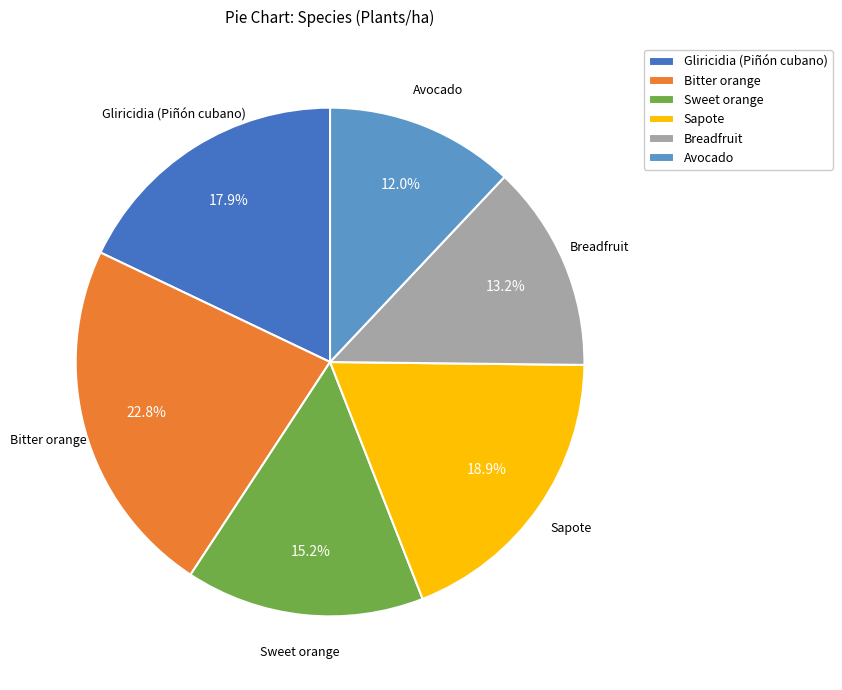

Rank the categories by value from lowest to highest.

Avocado, Breadfruit, Sweet orange, Gliricidia (Piñón cubano), Sapote, Bitter orange